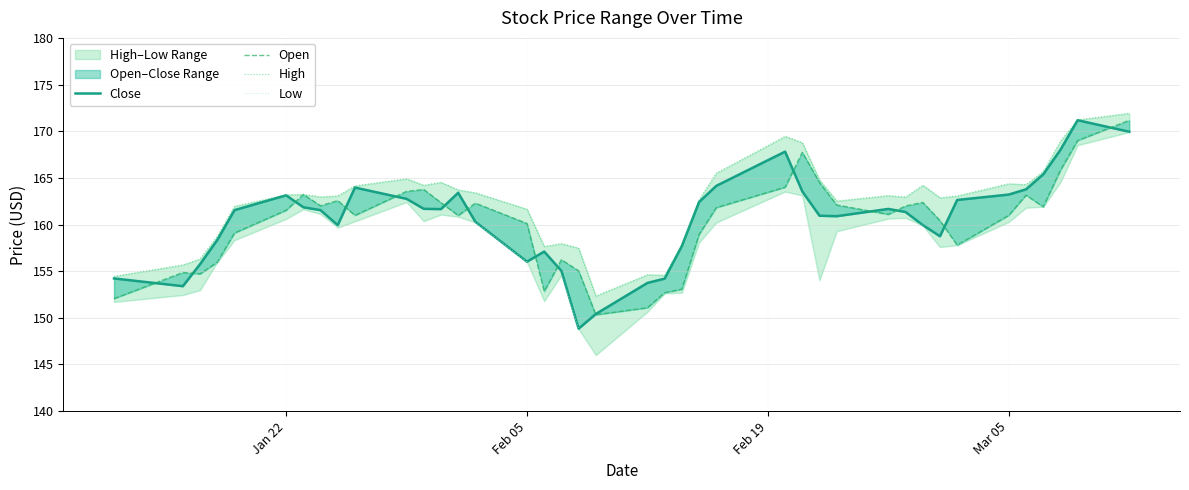

True or false: Close and Low intersect in this chart.

False